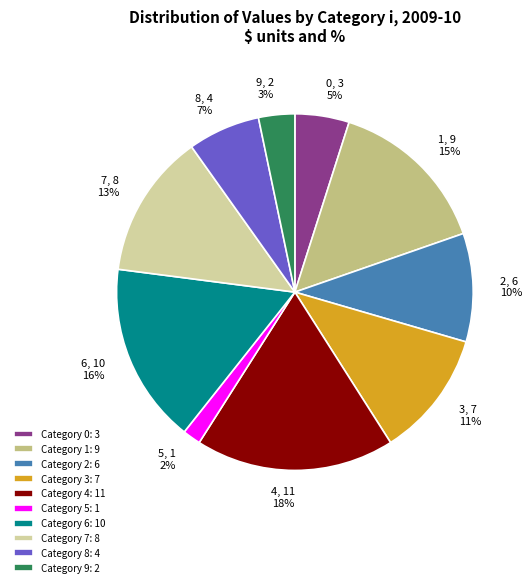

To the nearest percent, what is the difference between the 4 and 7 slice percentages?

5%